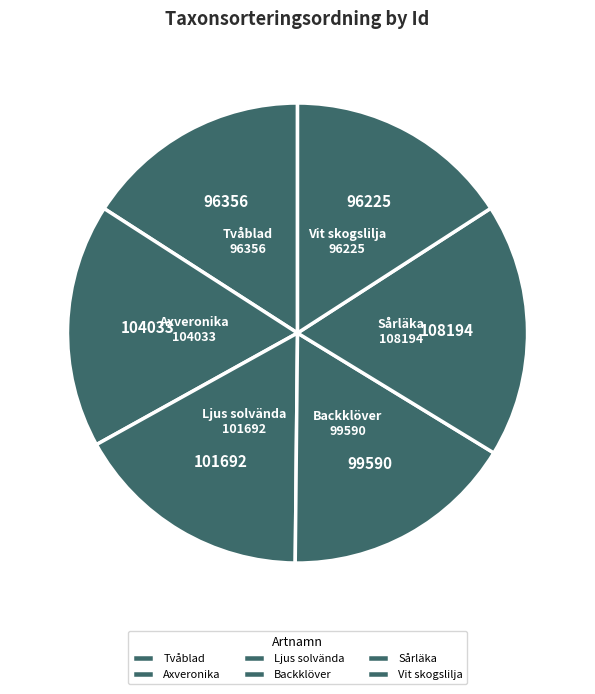

Is there any slice that represents more than half of the pie?

No